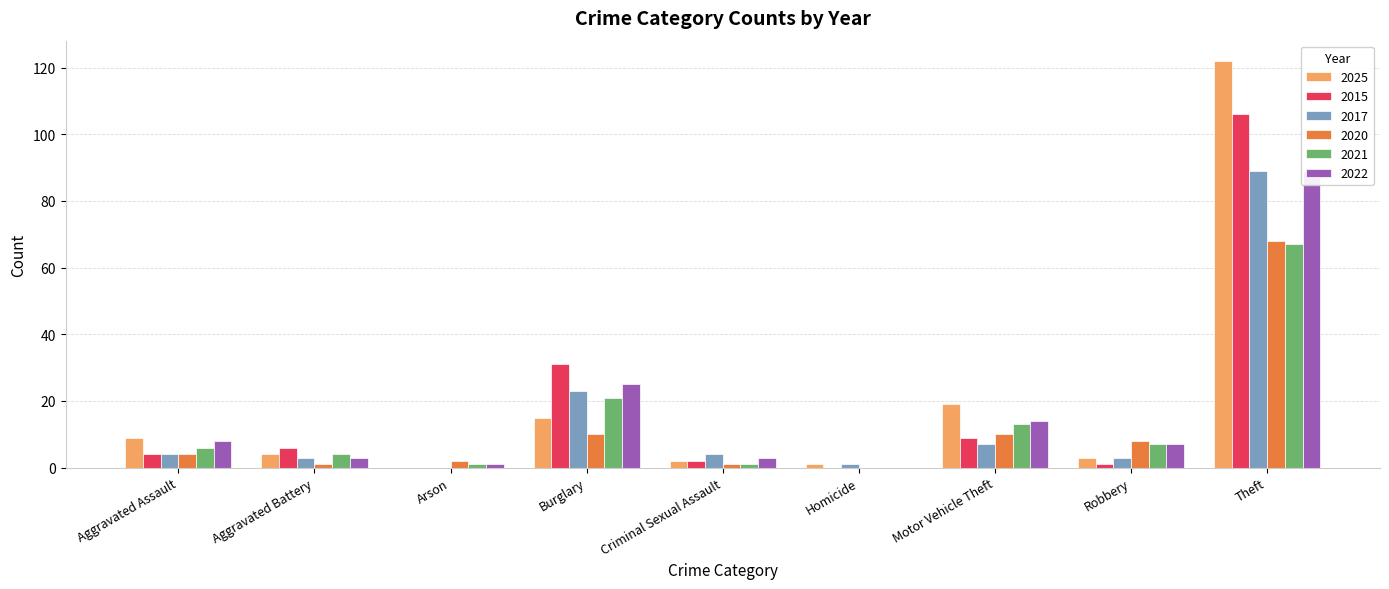

Reading left to right, extract all data points from this chart.

2025: Aggravated Assault=9	Aggravated Battery=4	Arson=0	Burglary=15	Criminal Sexual Assault=2	Homicide=1	Motor Vehicle Theft=19	Robbery=3	Theft=122
2015: Aggravated Assault=4	Aggravated Battery=6	Arson=0	Burglary=31	Criminal Sexual Assault=2	Homicide=0	Motor Vehicle Theft=9	Robbery=1	Theft=106
2017: Aggravated Assault=4	Aggravated Battery=3	Arson=0	Burglary=23	Criminal Sexual Assault=4	Homicide=1	Motor Vehicle Theft=7	Robbery=3	Theft=89
2020: Aggravated Assault=4	Aggravated Battery=1	Arson=2	Burglary=10	Criminal Sexual Assault=1	Homicide=0	Motor Vehicle Theft=10	Robbery=8	Theft=68
2021: Aggravated Assault=6	Aggravated Battery=4	Arson=1	Burglary=21	Criminal Sexual Assault=1	Homicide=0	Motor Vehicle Theft=13	Robbery=7	Theft=67
2022: Aggravated Assault=8	Aggravated Battery=3	Arson=1	Burglary=25	Criminal Sexual Assault=3	Homicide=0	Motor Vehicle Theft=14	Robbery=7	Theft=89